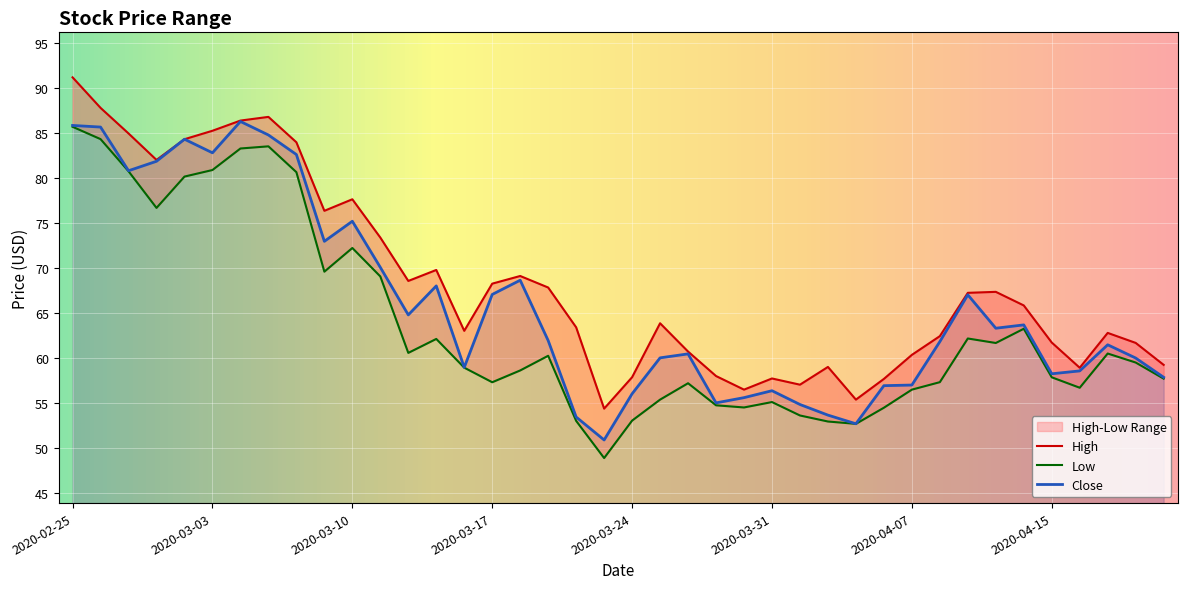

Which label corresponds to the largest value in the chart?

2020-02-25